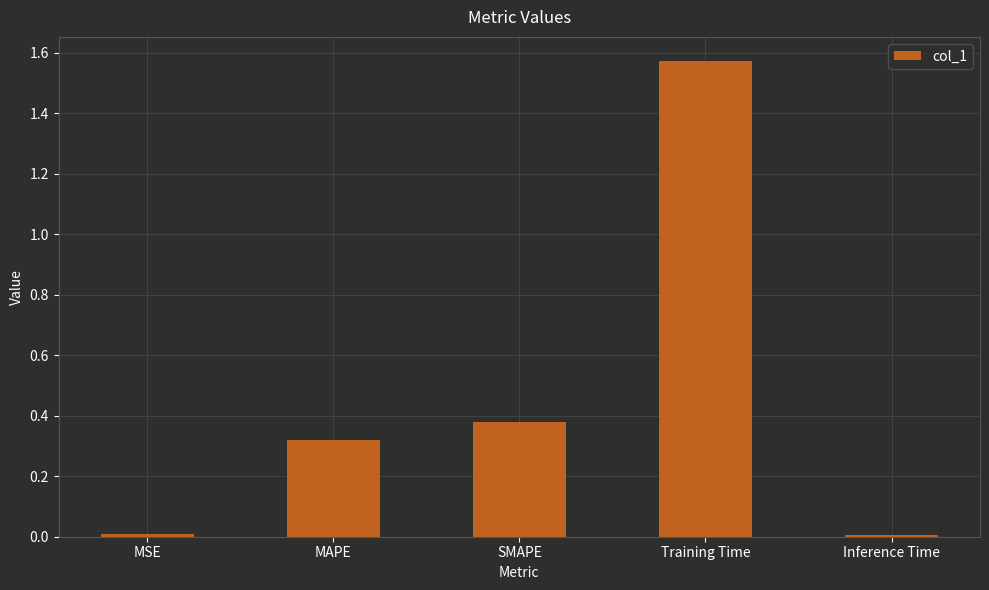

Are the bars grouped side by side (vs. stacked)?

No